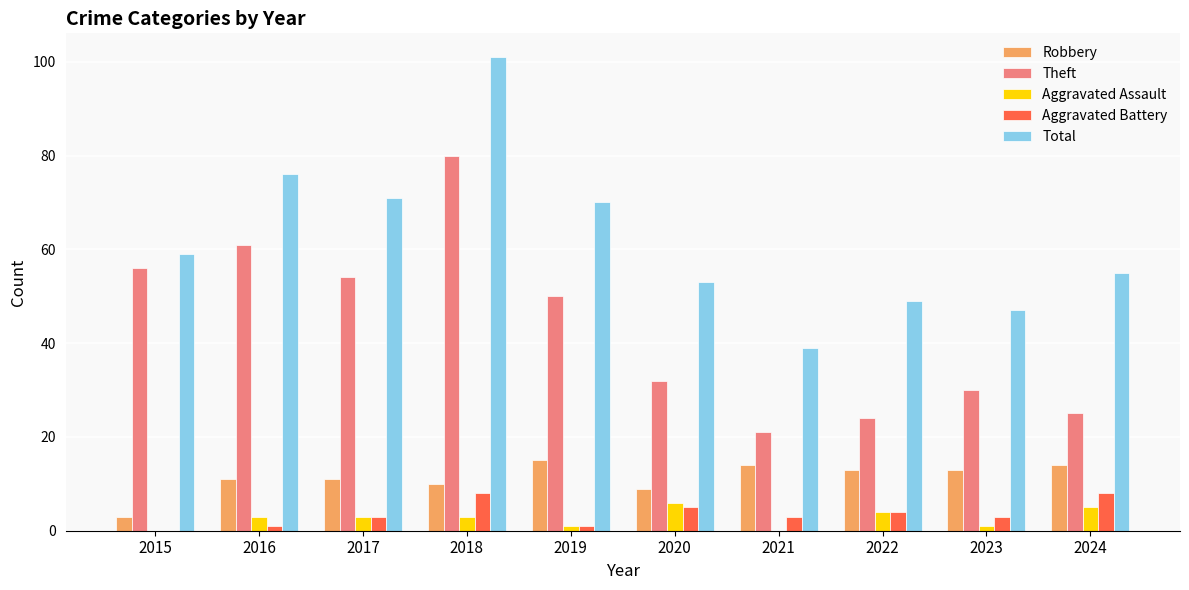

Reading left to right, what are all the values shown in this chart?

Robbery: 2015=3	2016=11	2017=11	2018=10	2019=15	2020=9	2021=14	2022=13	2023=13	2024=14
Theft: 2015=56	2016=61	2017=54	2018=80	2019=50	2020=32	2021=21	2022=24	2023=30	2024=25
Aggravated Assault: 2015=0	2016=3	2017=3	2018=3	2019=1	2020=6	2021=0	2022=4	2023=1	2024=5
Aggravated Battery: 2015=0	2016=1	2017=3	2018=8	2019=1	2020=5	2021=3	2022=4	2023=3	2024=8
Total: 2015=59	2016=76	2017=71	2018=101	2019=70	2020=53	2021=39	2022=49	2023=47	2024=55